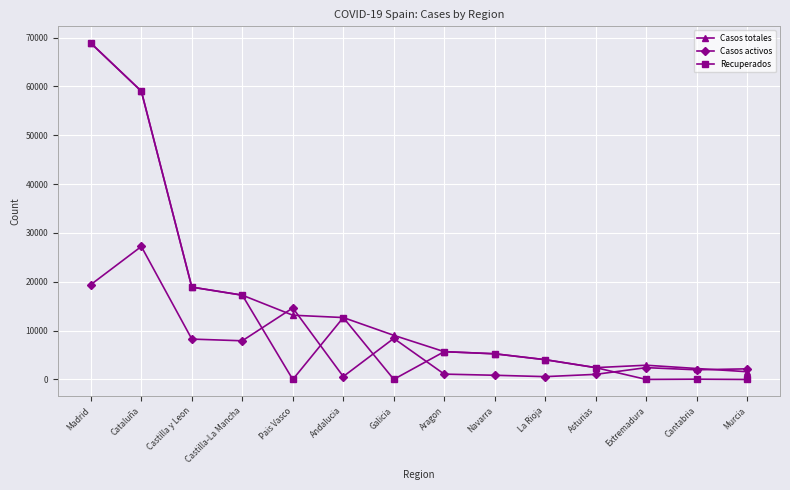

Which series has the widest spread of values?

Recuperados